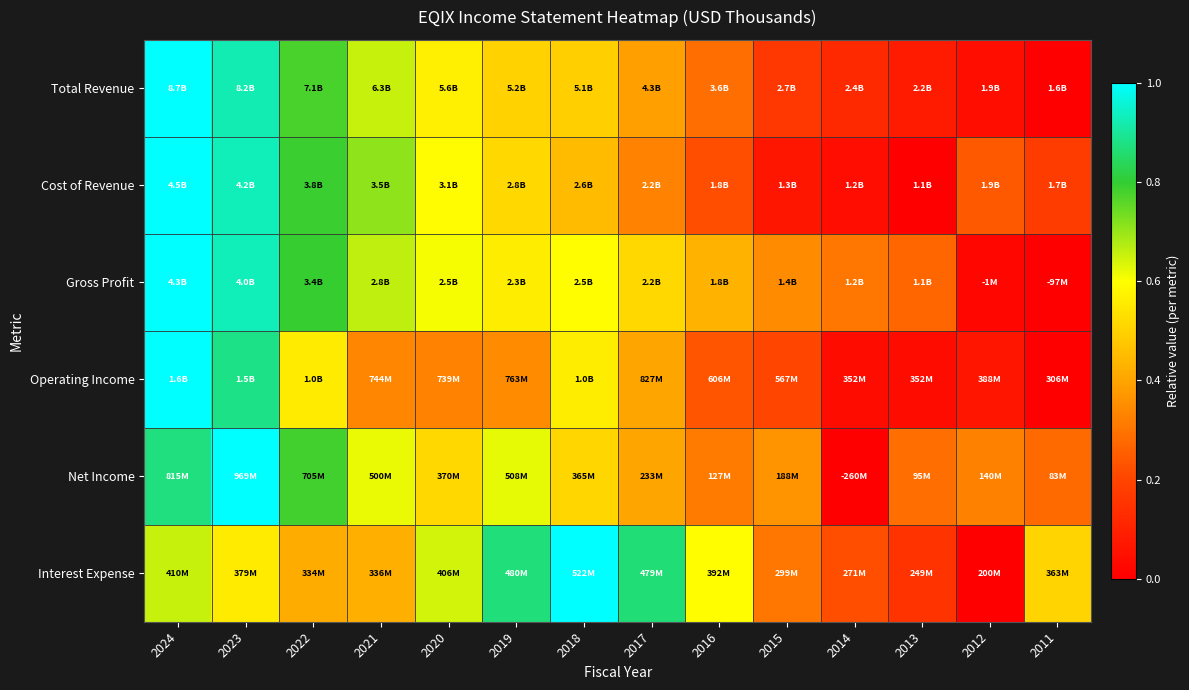

Count the number of data series in this chart.

6